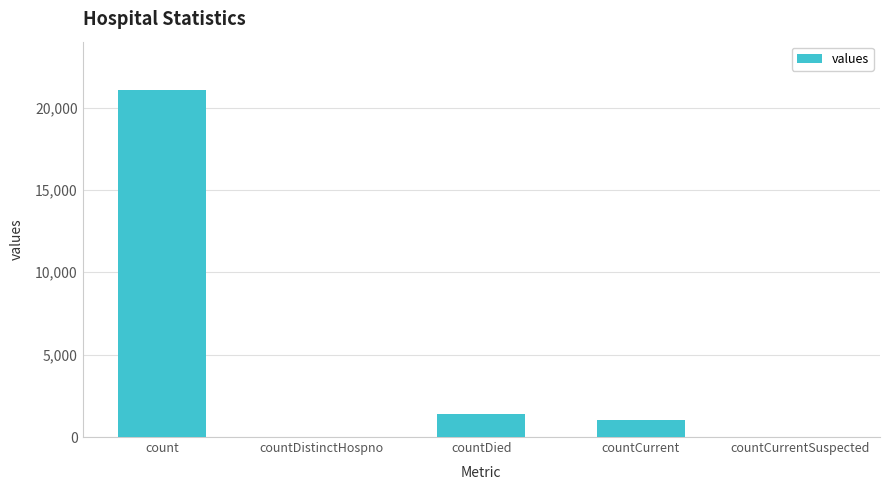

What is the change in value from count to countDied?

-19645